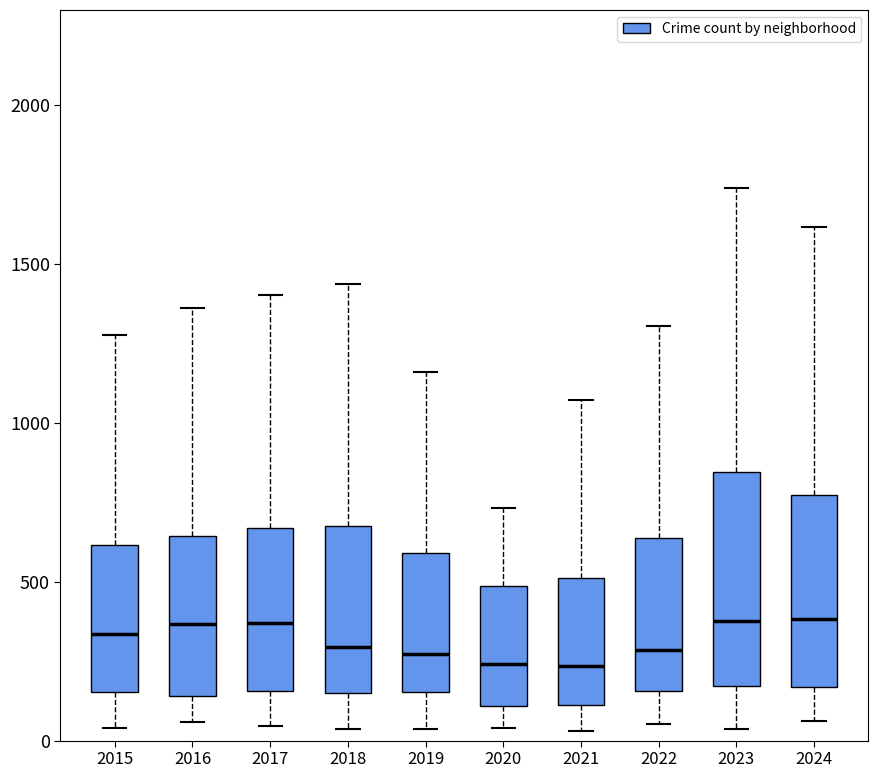

Which box is the tallest, from its lower edge to its upper edge?

2023